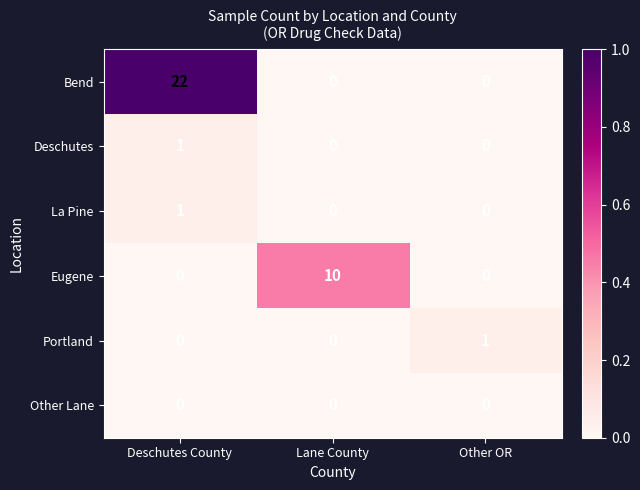

What is the total value across all series at Deschutes County?

24